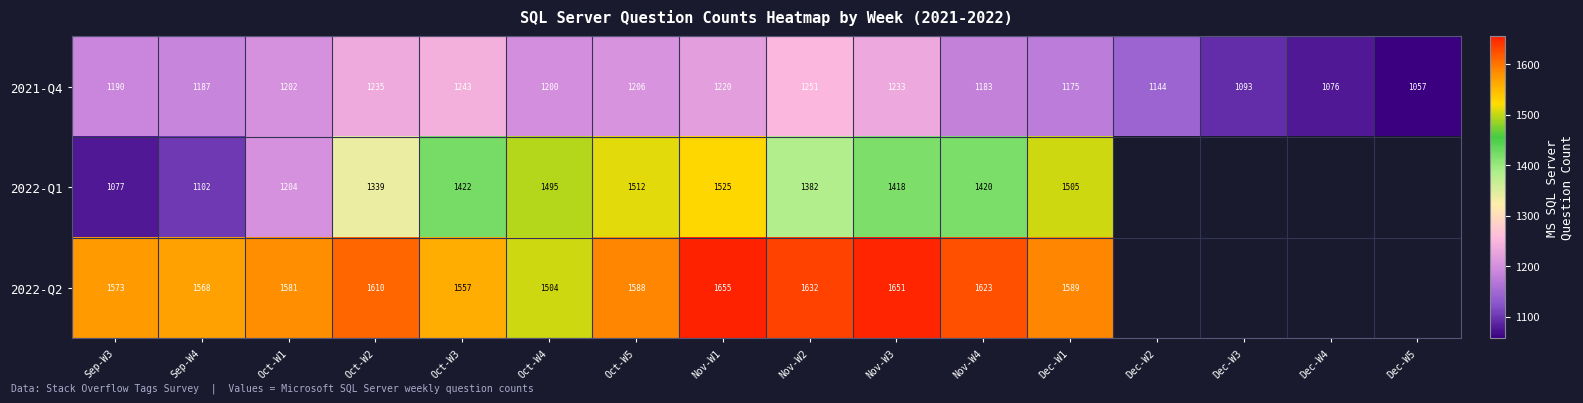

The value of 2021-Q4 at Oct-W3 is 1243. True or false?

True